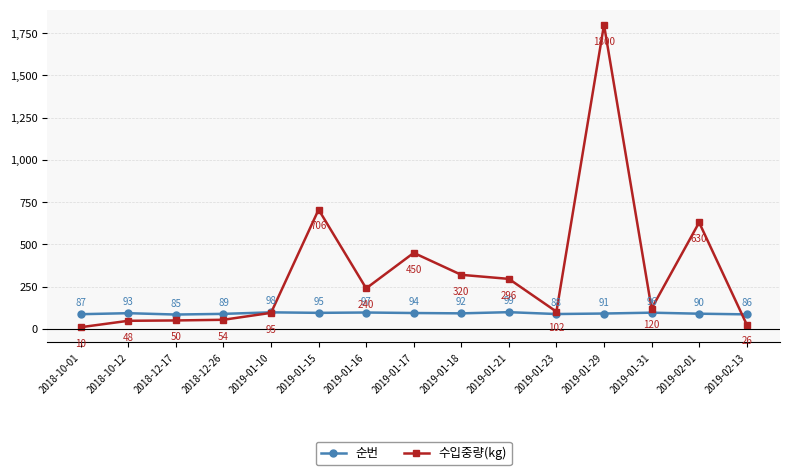

How many values in the 순번 series are below 92?

7